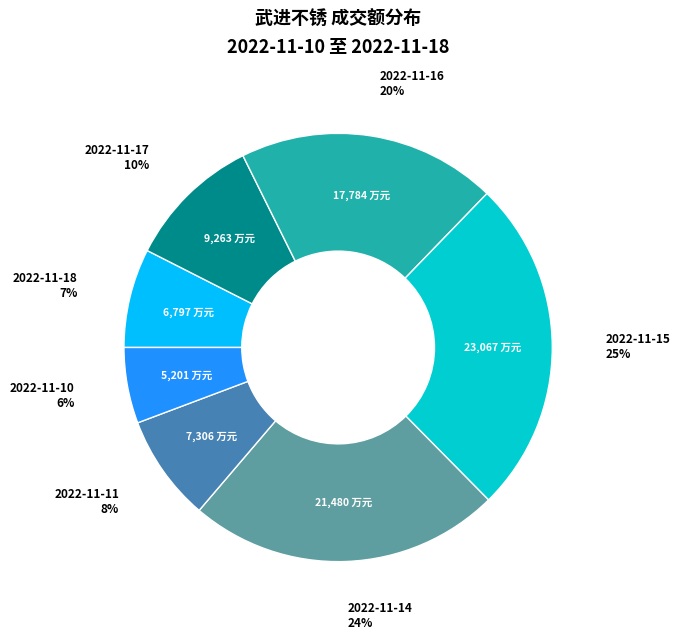

Does any single category account for the majority?

No